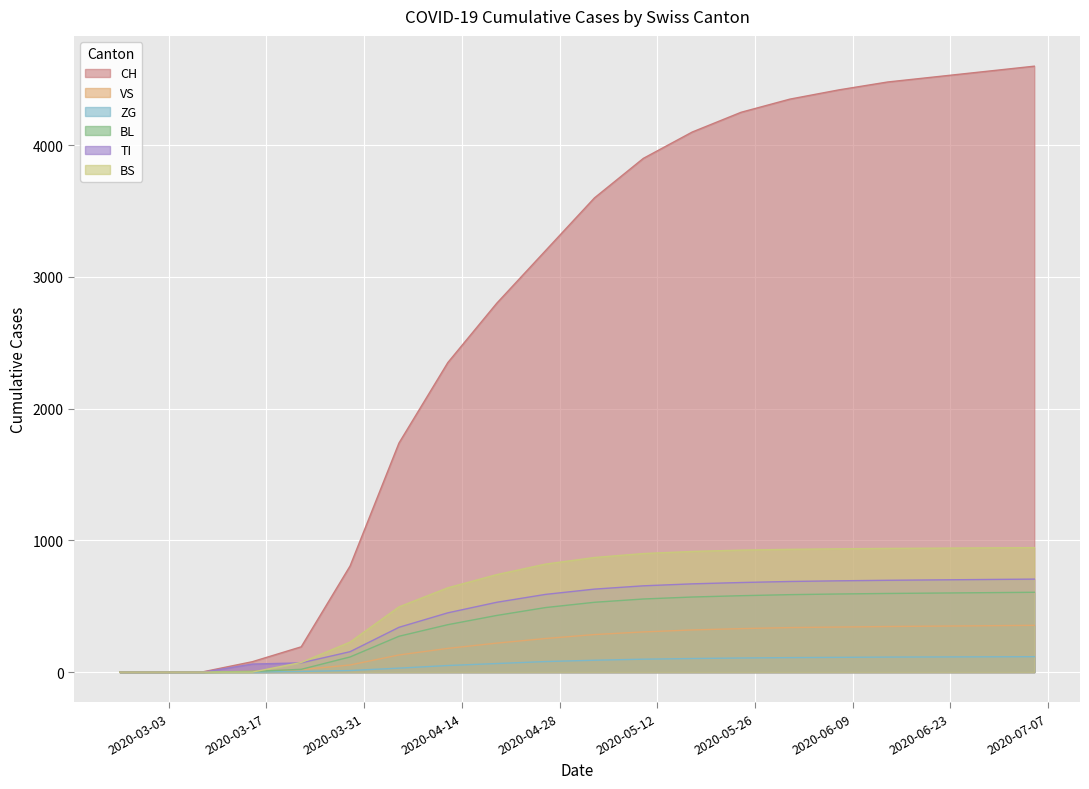

Reading left to right, what are all the values shown in this chart?

CH: 0	0	3	79	192	806	1739	2350	2800	3200	3600	3900	4100	4250	4350	4420	4480	4520	4560	4600
VS: 0	0	0	6	19	54	130	180	220	255	285	305	320	330	338	342	346	349	352	355
ZG: 0	0	0	0	5	12	30	50	65	80	90	98	103	107	110	112	114	115	116	117
BL: 0	0	0	5	21	115	272	360	430	490	530	555	570	580	588	593	597	600	603	606
TI: 0	0	0	61	70	155	340	450	530	590	630	655	670	680	688	693	697	700	703	706
BS: 0	0	0	0	73	228	495	640	740	820	870	900	916	926	932	936	939	941	943	945